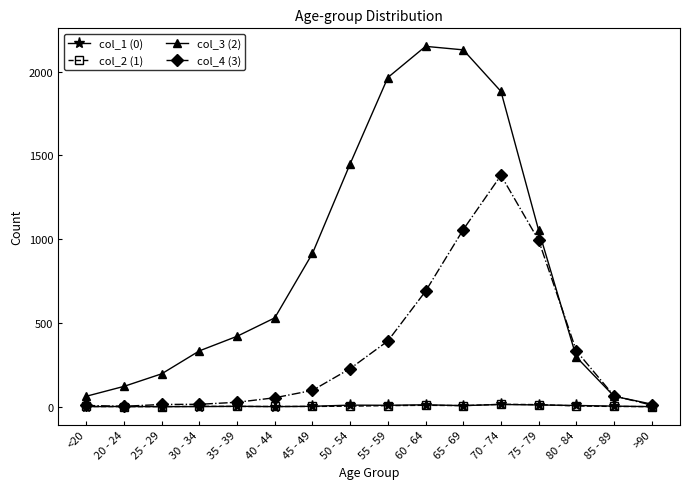

The value of col_4 (3) at 80 - 84 is 333. True or false?

True